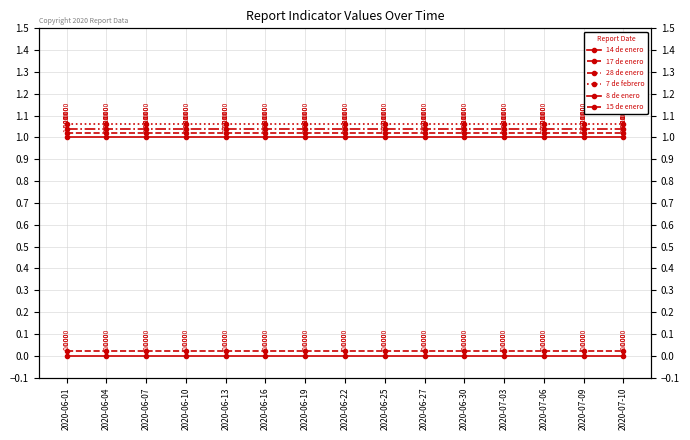

List the labels in order of 7 de febrero value, largest first.

2020-06-01, 2020-06-04, 2020-06-07, 2020-06-10, 2020-06-13, 2020-06-16, 2020-06-19, 2020-06-22, 2020-06-25, 2020-06-27, 2020-06-30, 2020-07-03, 2020-07-06, 2020-07-09, 2020-07-10